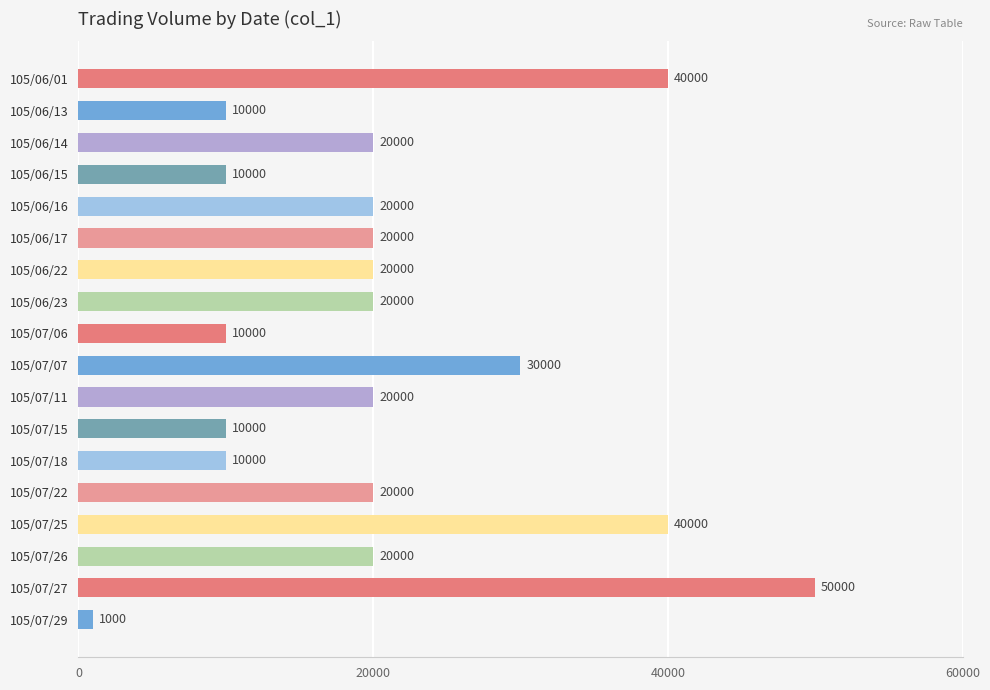

The value at 105/07/27 is 85939. True or false?

False